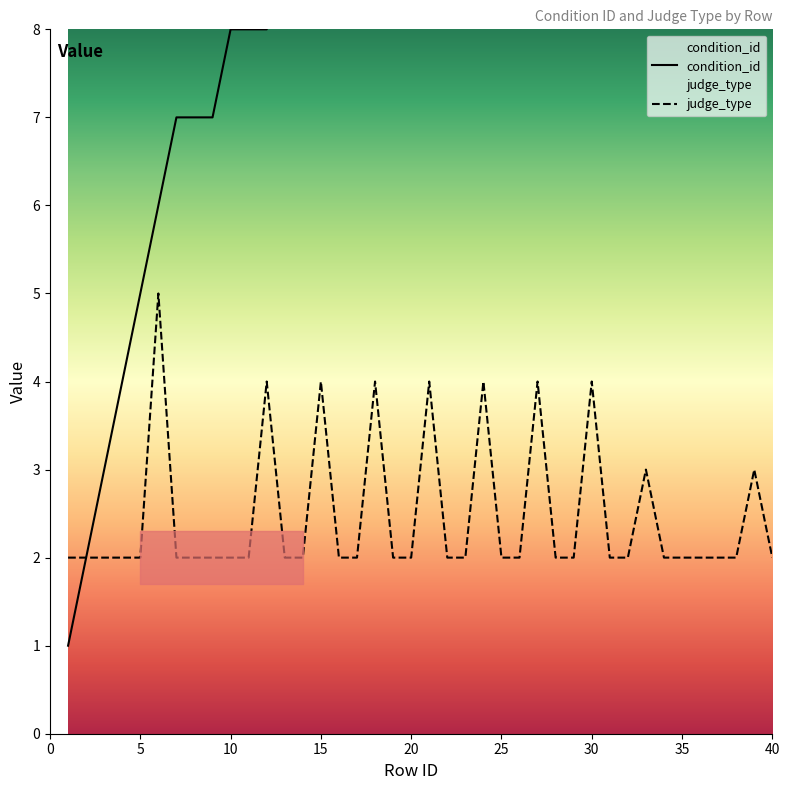

Is it true that judge_type equals 2 at 10?

True